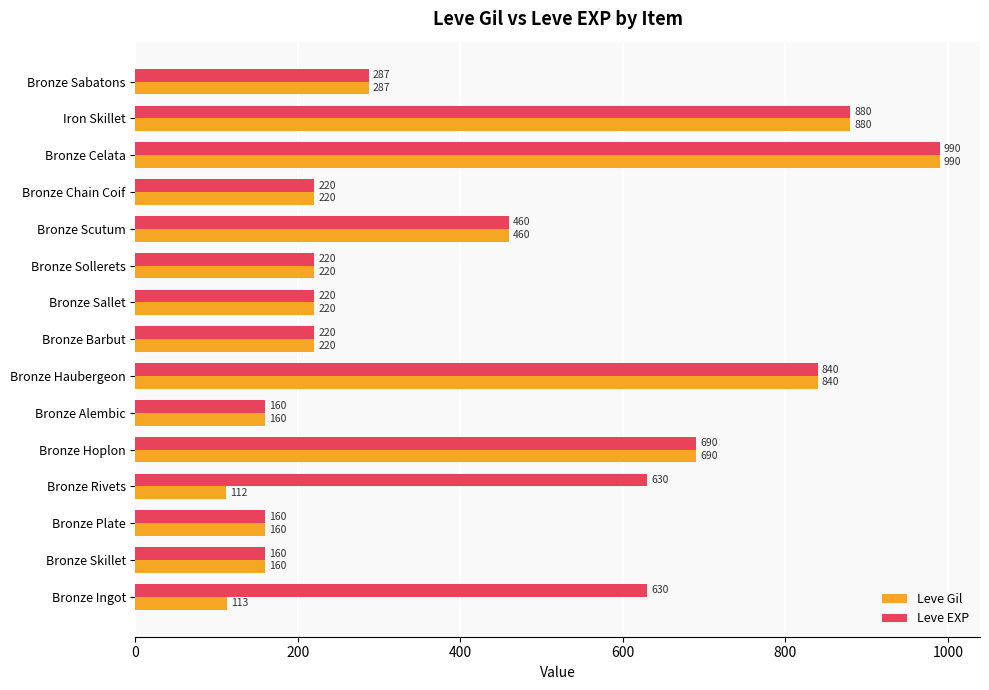

Is it true that Leve EXP equals 375 at Bronze Barbut?

False